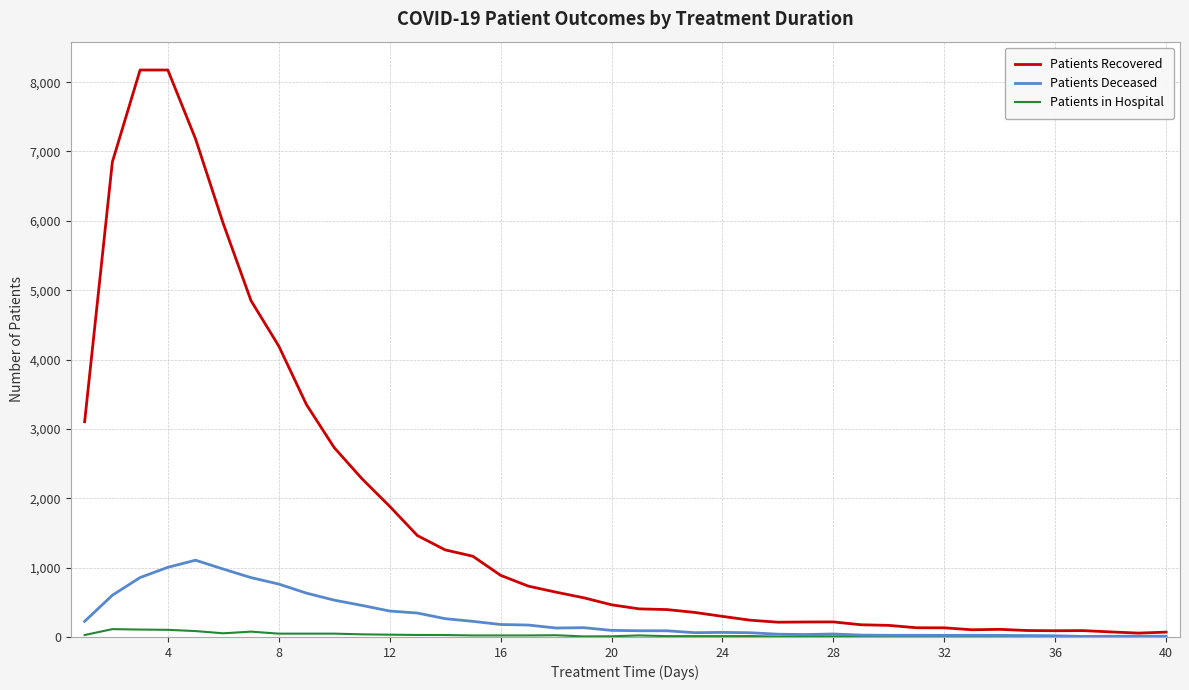

Which series has the largest range (max minus min)?

Patients Recovered